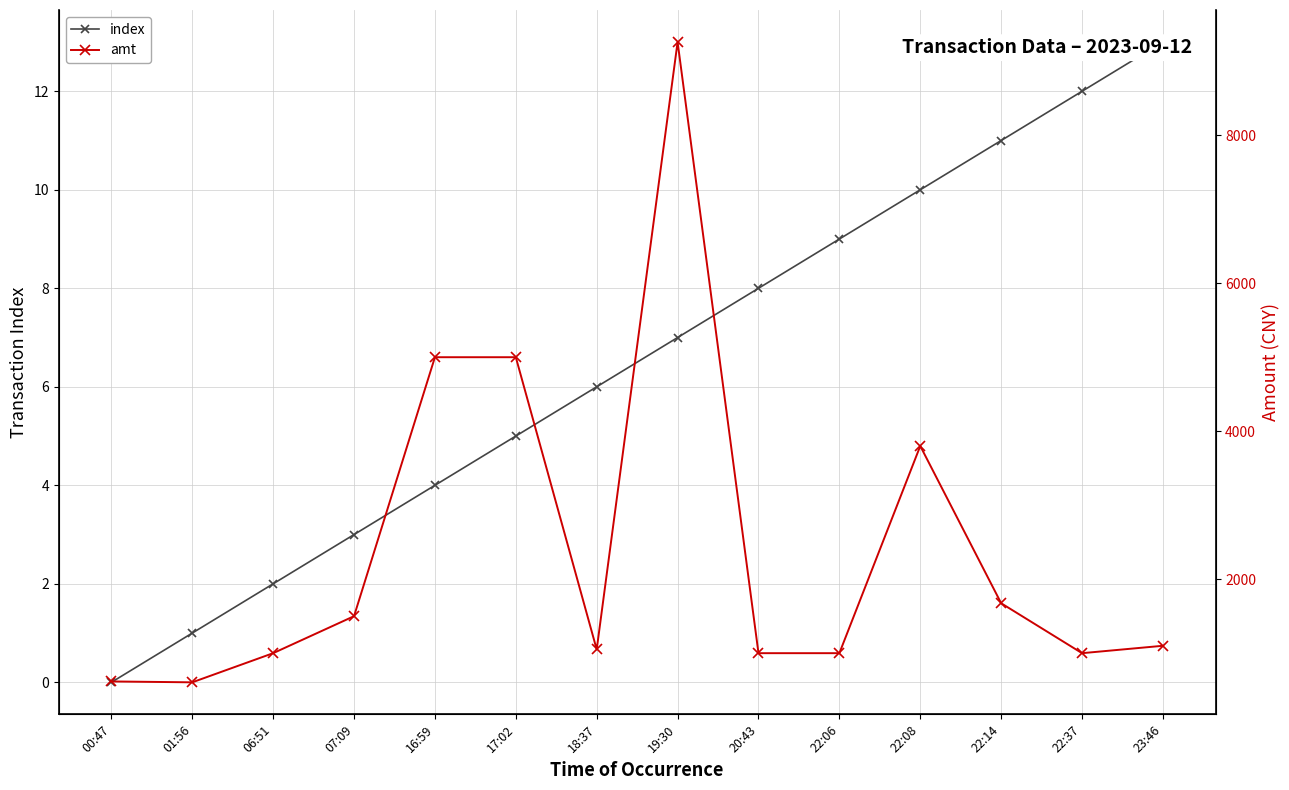

How many values in the amt series are below 1100?

7